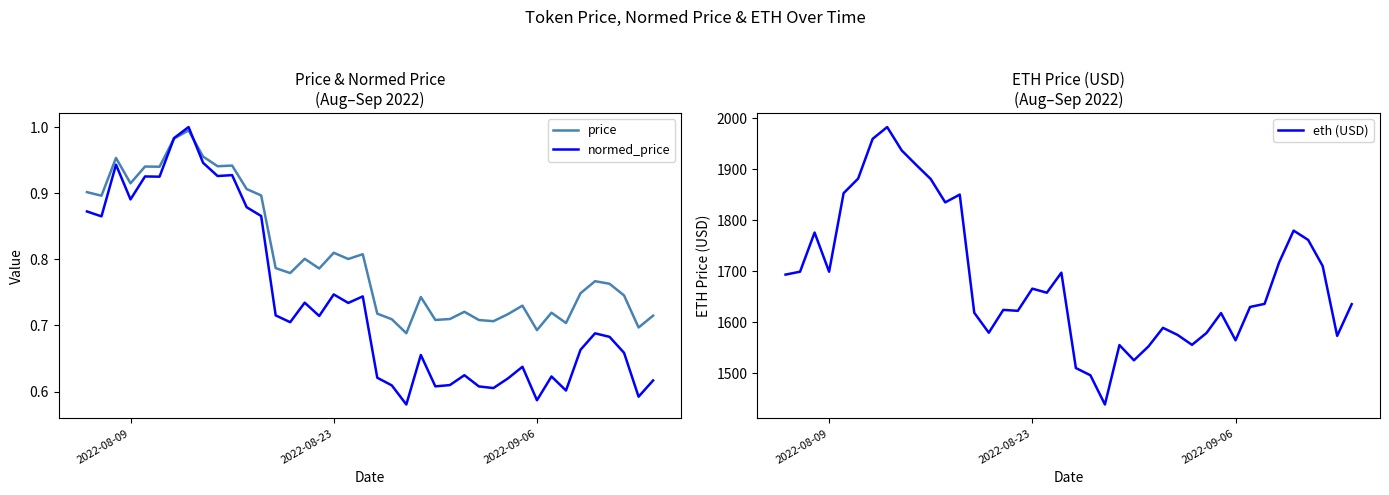

What is the value of the price point at the 23rd from the left?

0.7